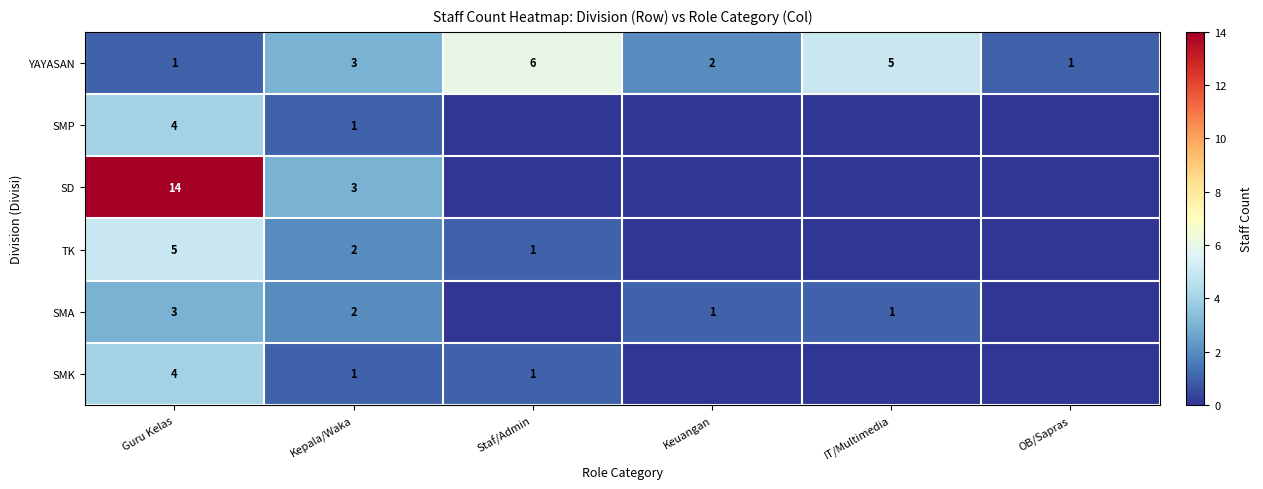

Is the value of YAYASAN at Kepala/Waka greater than the value of SD at Guru Kelas?

No